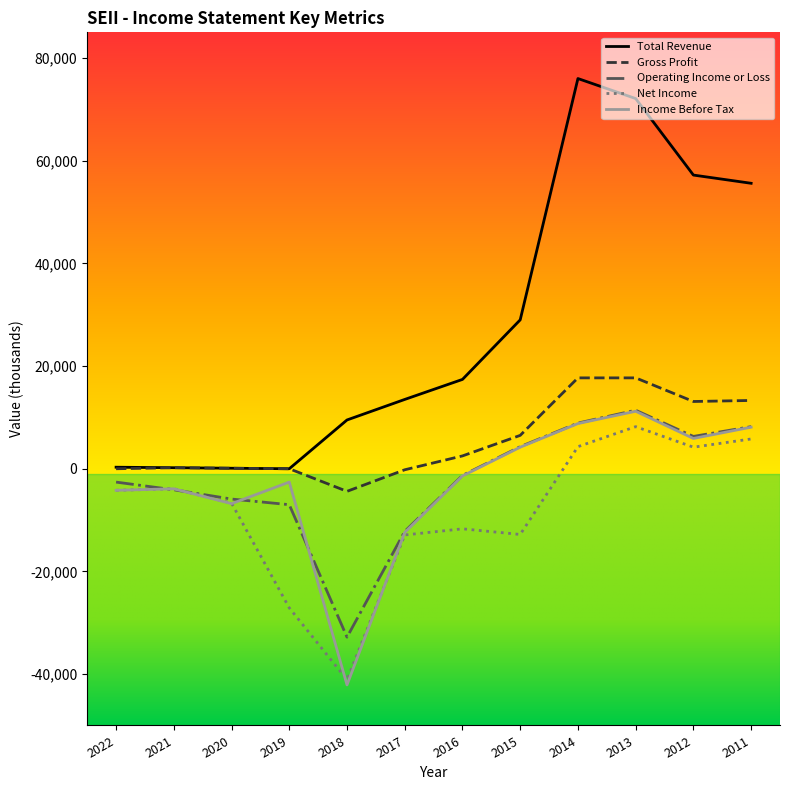

The value of Gross Profit at 2022 is 0. True or false?

True